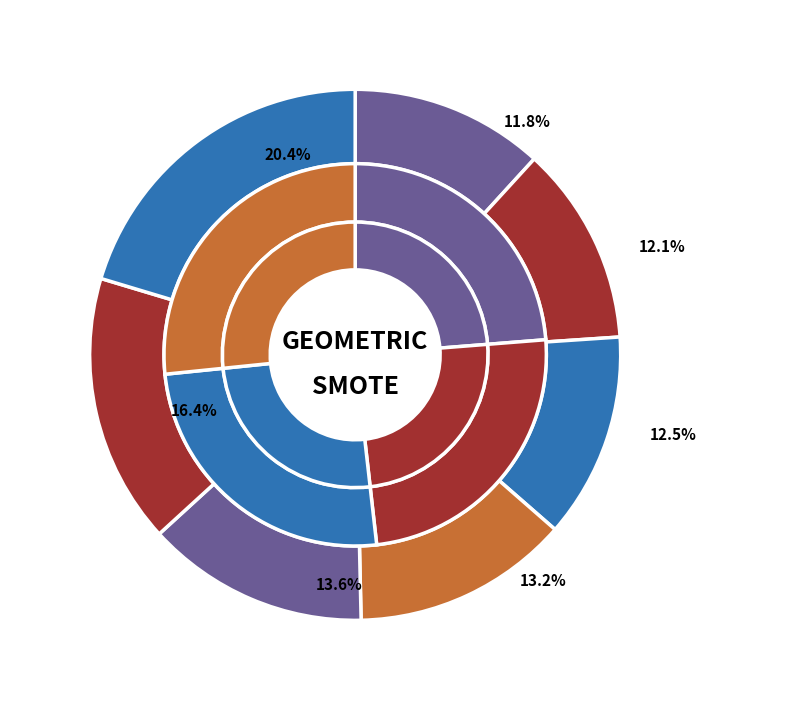

Rank the categories by value from lowest to highest.

ORIGINAL, BORDERLINE2, SMOTE, BORDERLINE1, DTO, SMOTE_SVM, GEOMETRIC_SMOTE